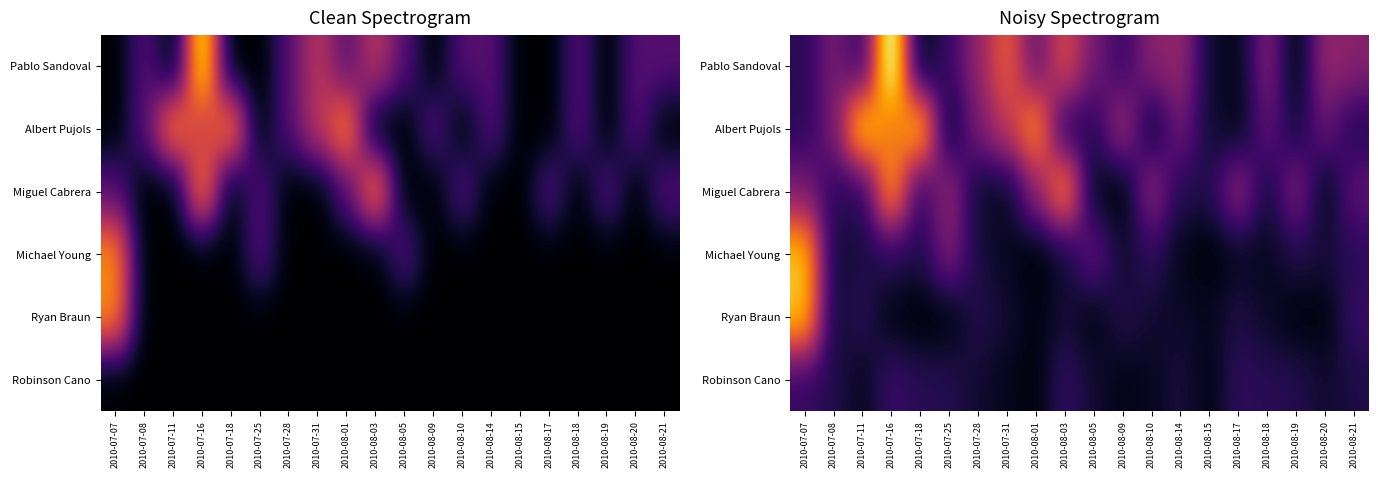

What is the average value of the Albert Pujols series?

2.6